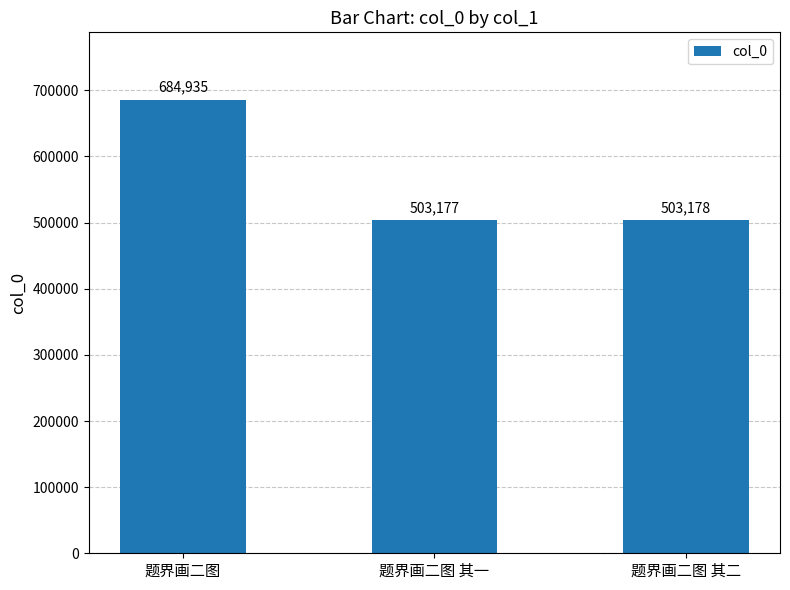

What is the ratio of the value at 题界画二图 其二 to the value at 题界画二图?

0.7